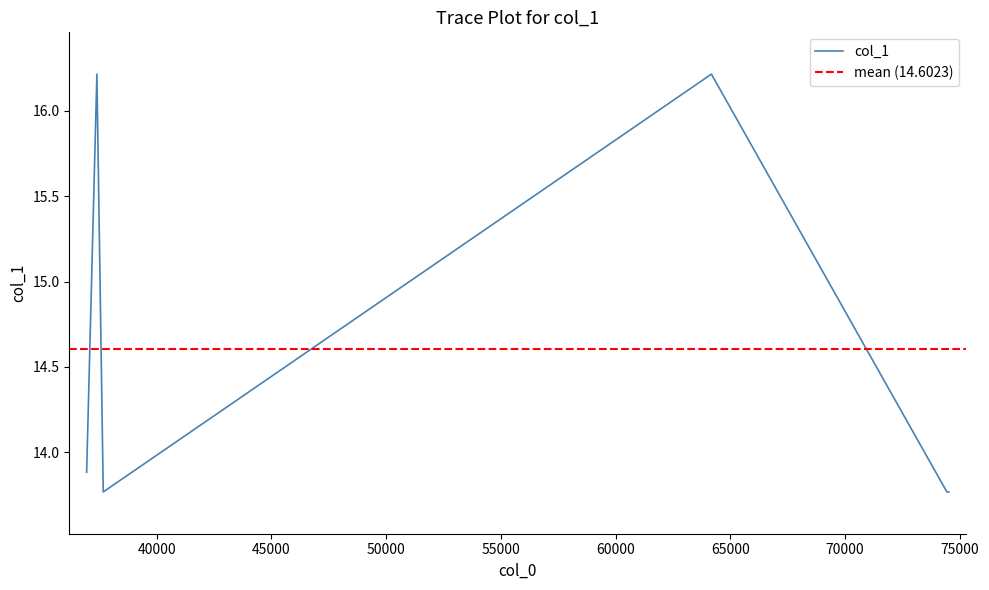

Is this an area chart (filled region under the line)?

No